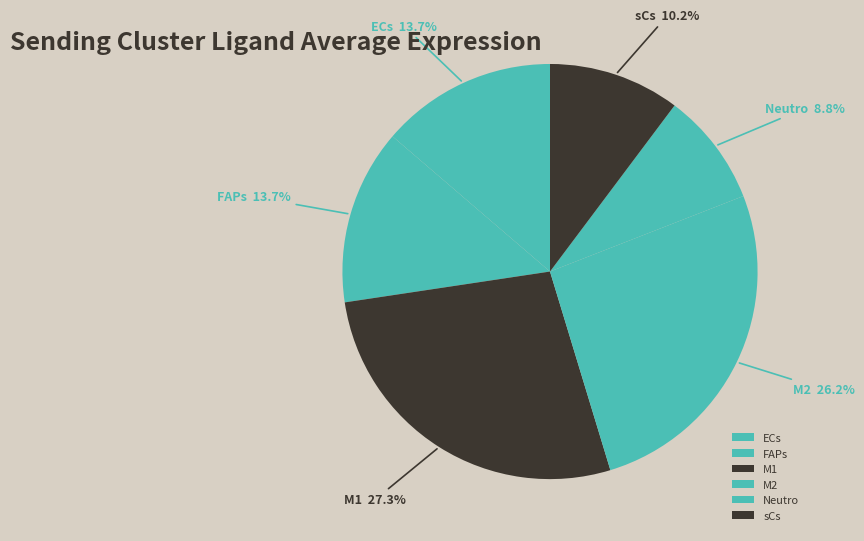

Which slice is the largest?

M1